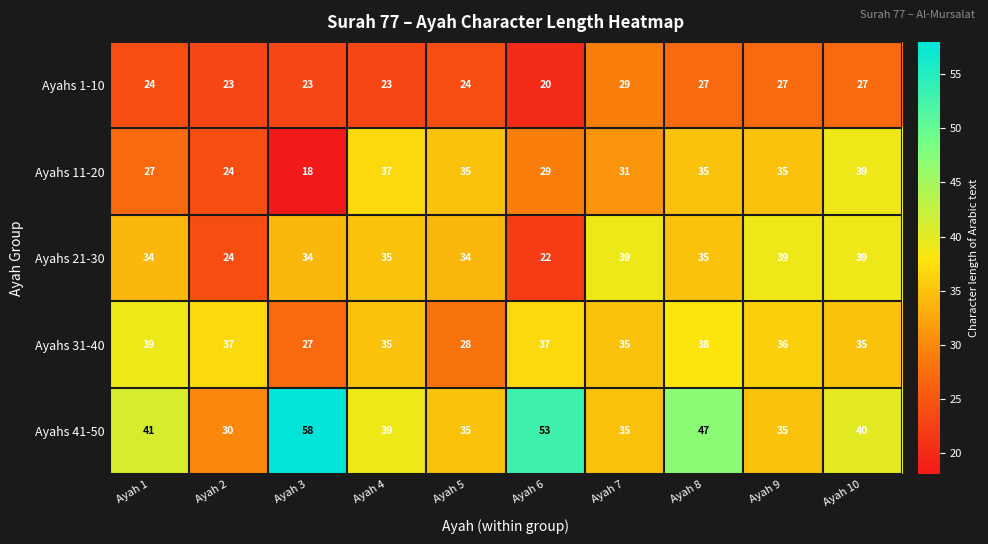

At which label does Ayahs 11-20 first exceed 35?

Ayah 4